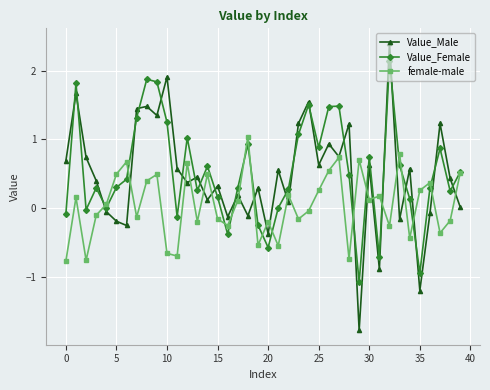

What is the value of the female-male point at the 18th from the left?

0.1